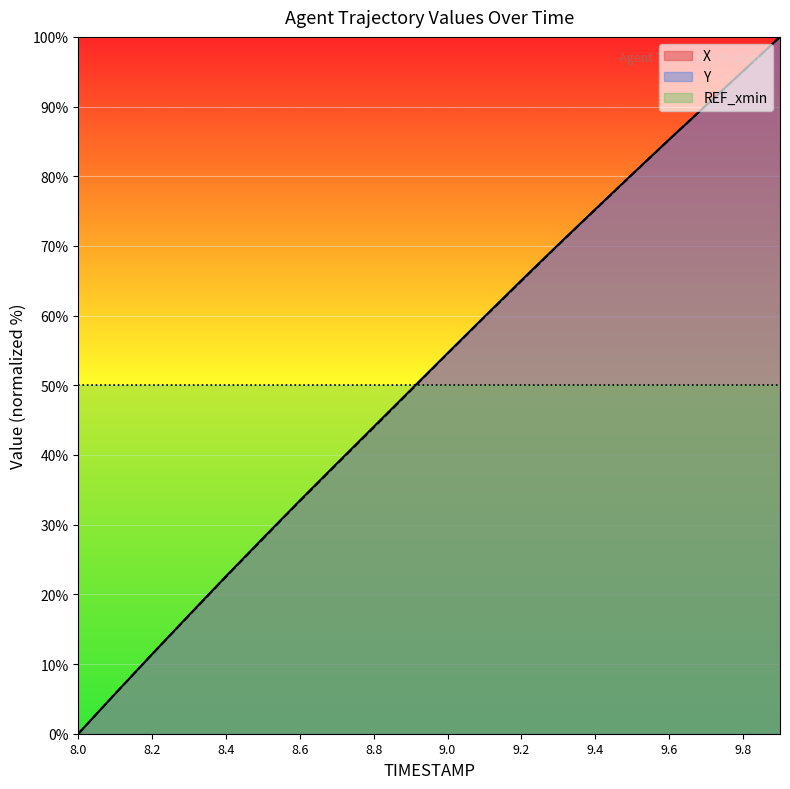

Reading left to right, extract all data points from this chart.

X: 8.0=0.0	8.1=5.7	8.2=11.4	8.3=17.0	8.4=22.6	8.5=28.1	8.6=33.5	8.7=38.8	8.8=44.1	8.9=49.3	9.0=54.6	9.1=59.9	9.2=65.1	9.3=70.2	9.4=75.3	9.5=80.3	9.6=85.3	9.7=90.2	9.8=95.1	9.9=100.0
Y: 8.0=0.0	8.1=5.7	8.2=11.4	8.3=17.0	8.4=22.5	8.5=28.0	8.6=33.4	8.7=38.7	8.8=43.9	8.9=49.3	9.0=54.6	9.1=59.8	9.2=65.0	9.3=70.2	9.4=75.2	9.5=80.3	9.6=85.3	9.7=90.2	9.8=95.1	9.9=100.0